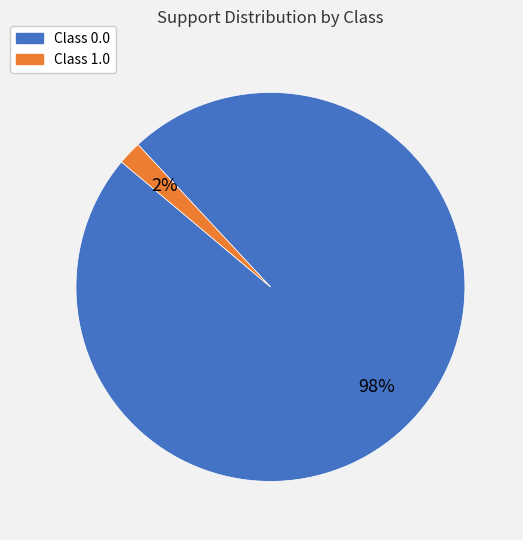

To the nearest percent, what is the difference between the largest and smallest slice percentages?

96%